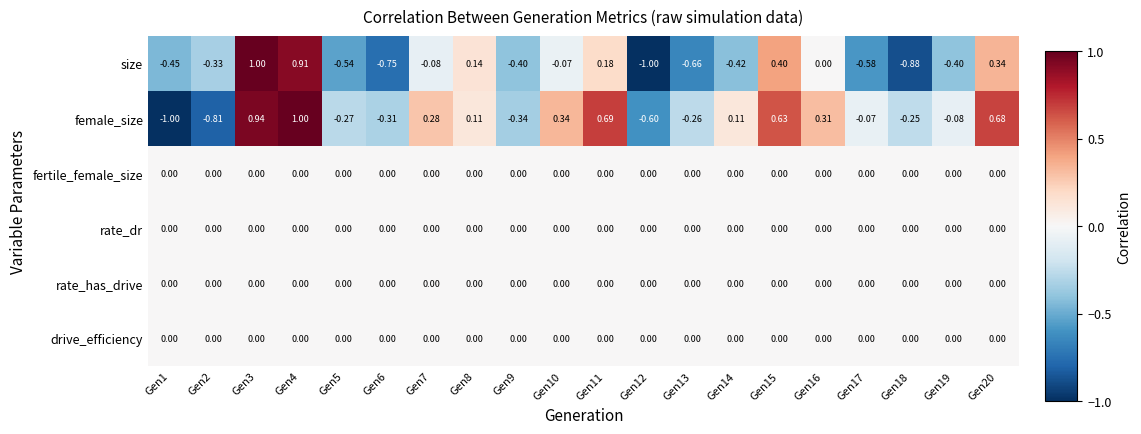

Which series changed the most between Gen6 and Gen13?

size